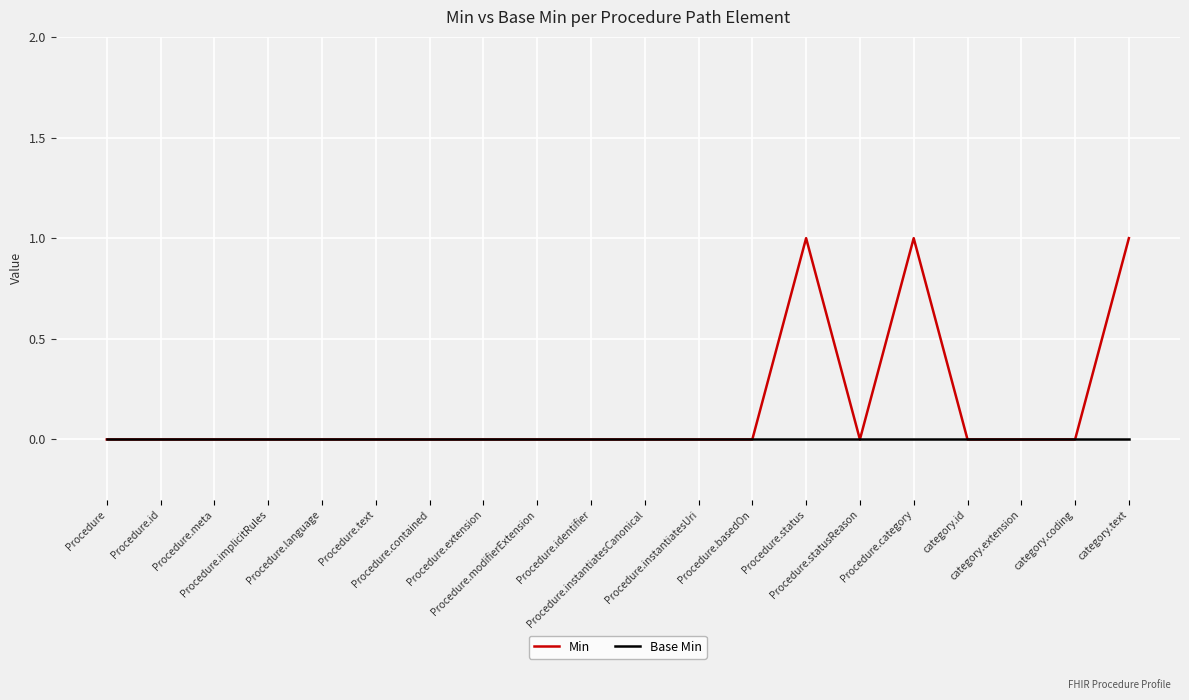

Which series has the largest total across all categories?

Min